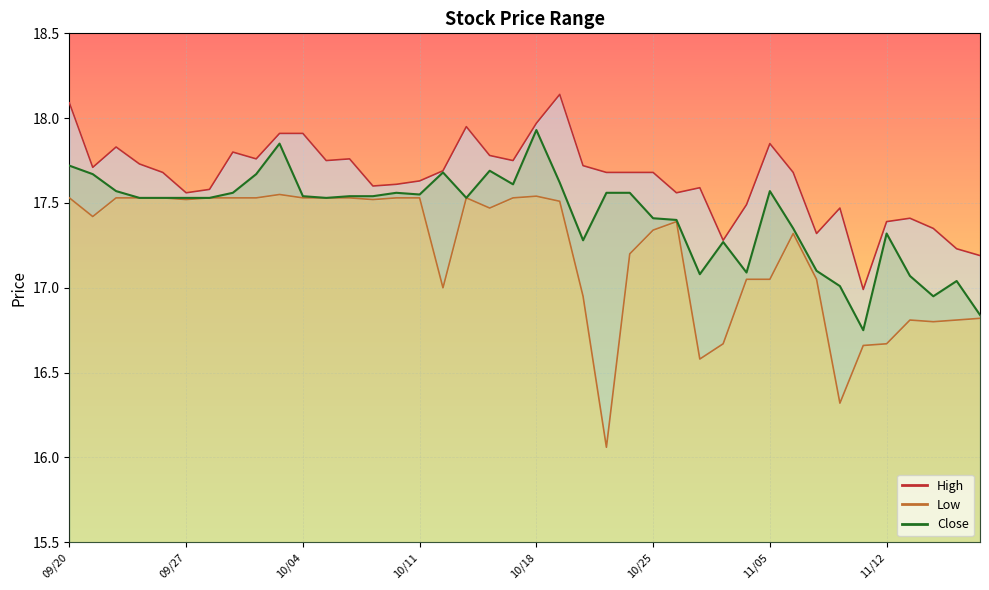

Which series has the largest total across all categories?

High